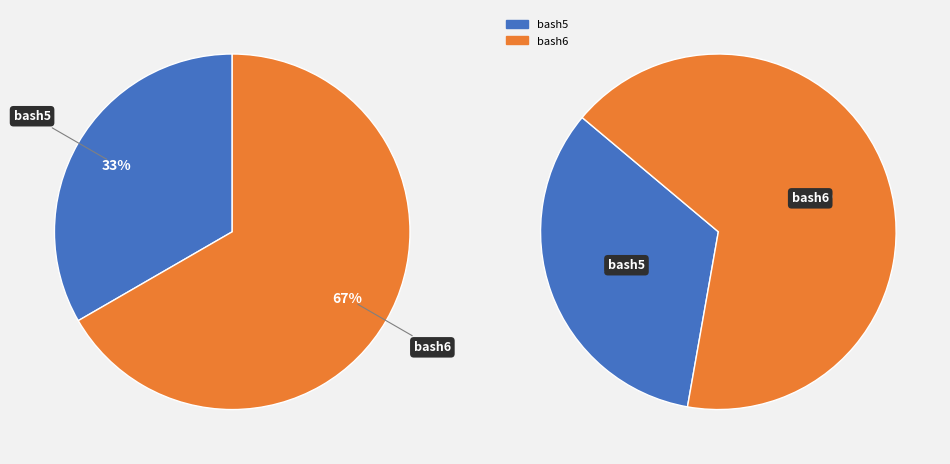

How many slices are in this pie chart?

2